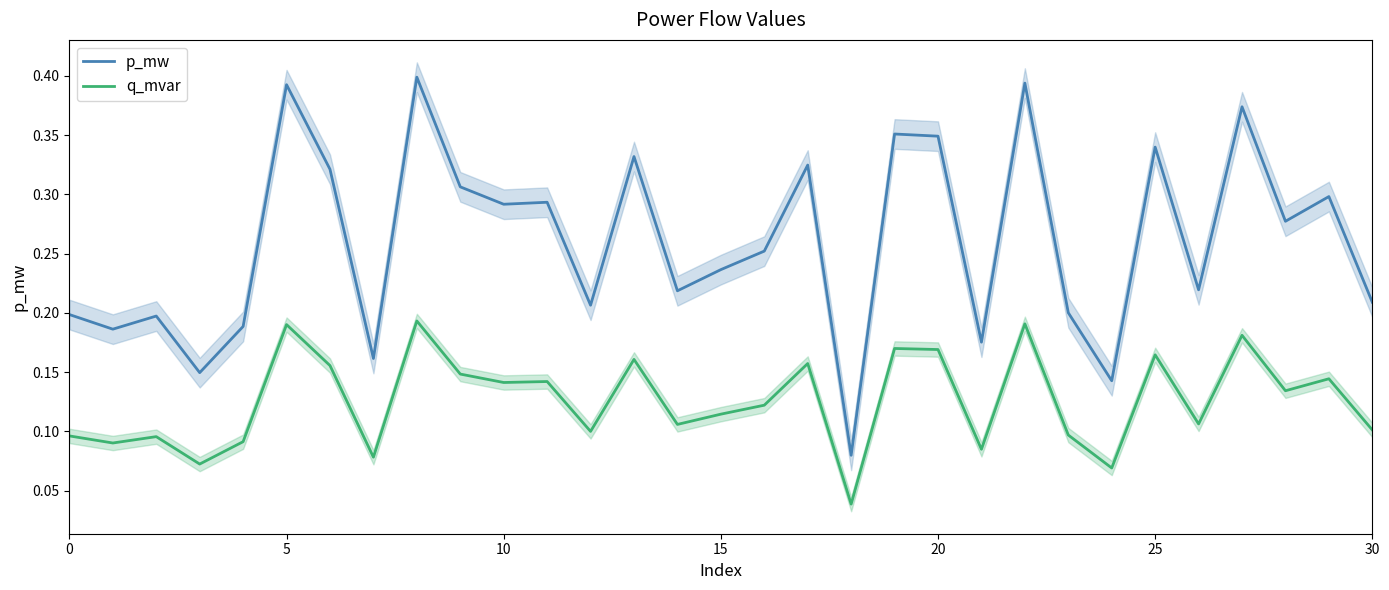

True or false: q_mvar and p_mw intersect in this chart.

False